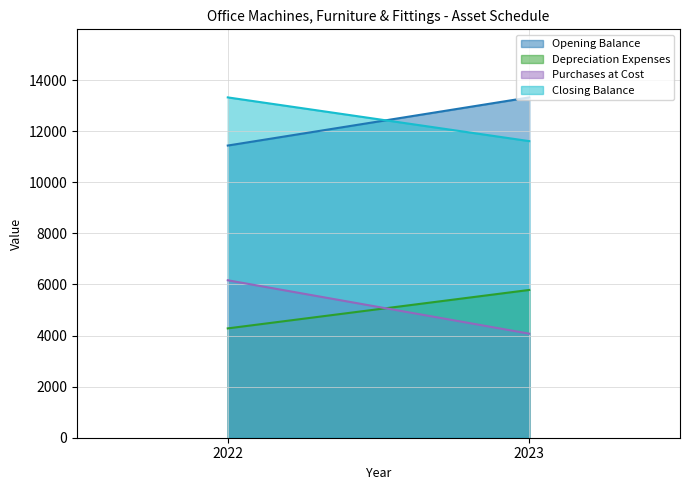

True or false: Opening Balance has a value of 9229 at 2023.

False